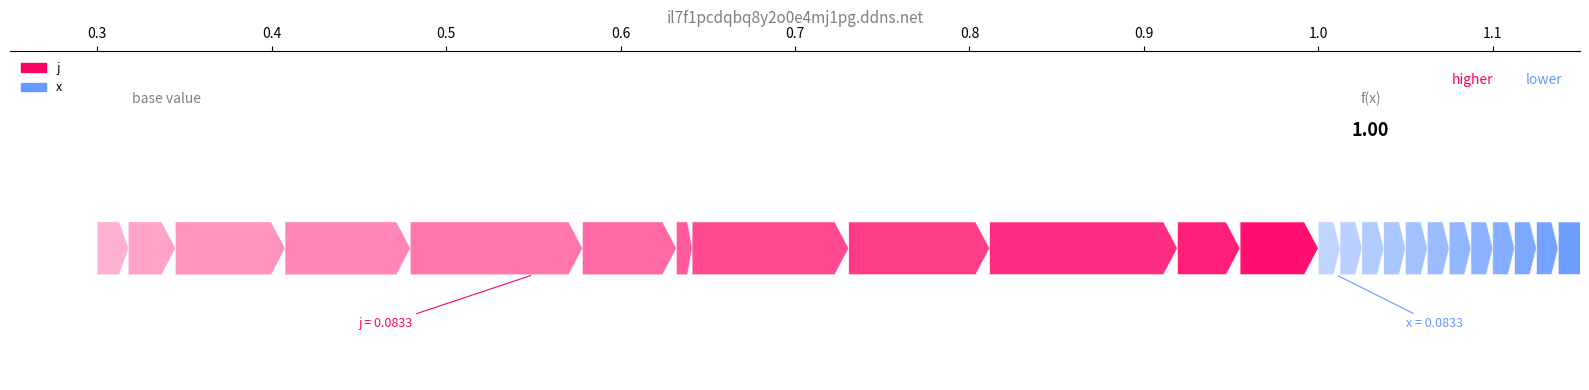

Reading left to right, transcribe all the data shown in this chart.

j: 2	3	7	8	11	6	1	10	9	12	4	5
x: 1	1	1	1	1	1	1	1	1	1	1	1